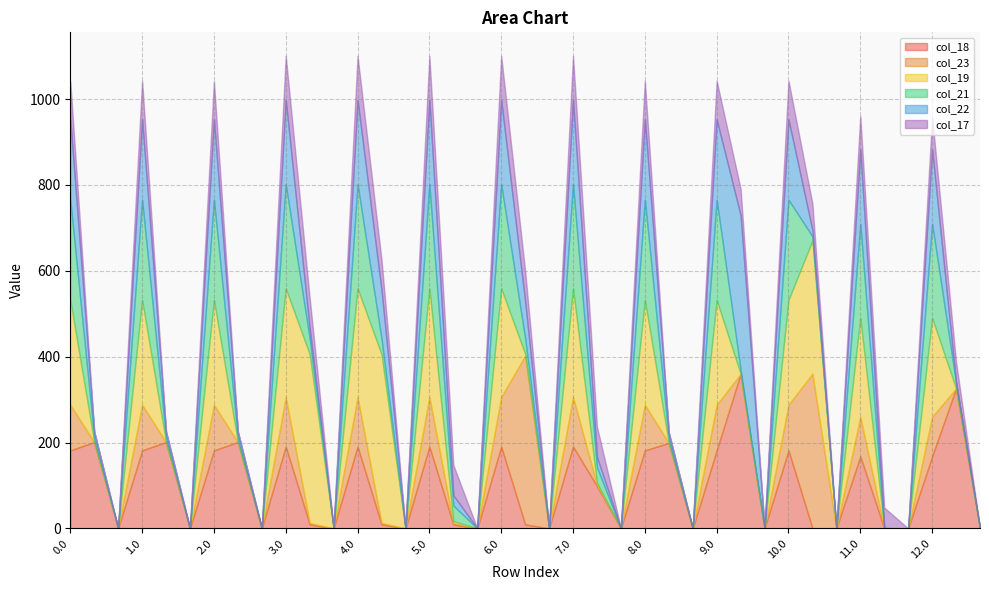

True or false: col_19 has more than 2 interior local peaks.

True